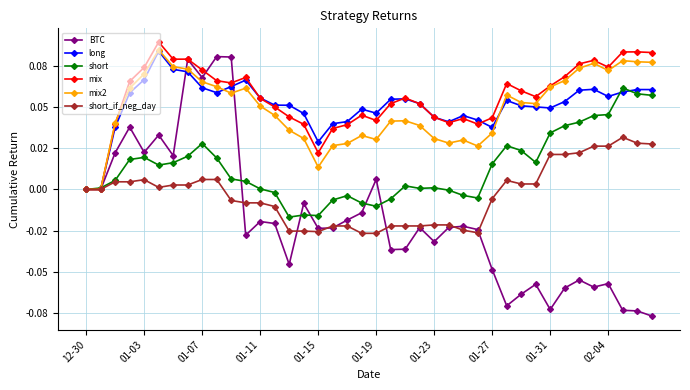

In mix2, how many points are lower than both neighbors (excluding endpoints)?

7